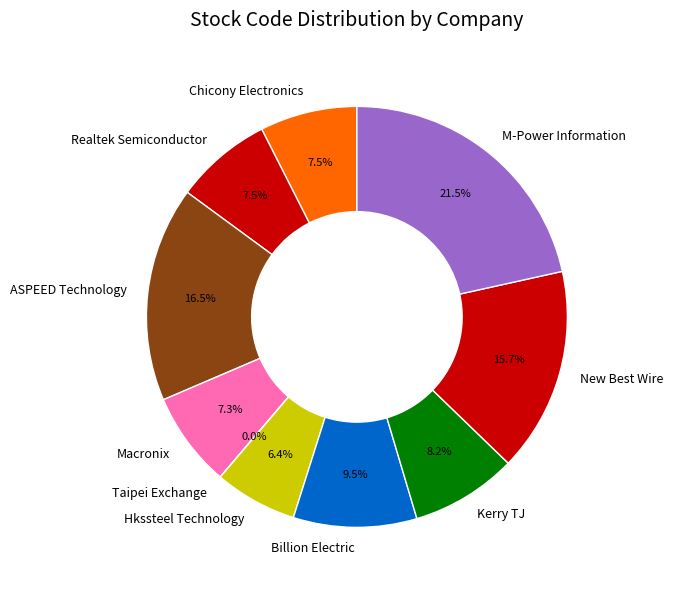

Is there any slice that represents more than half of the pie?

No